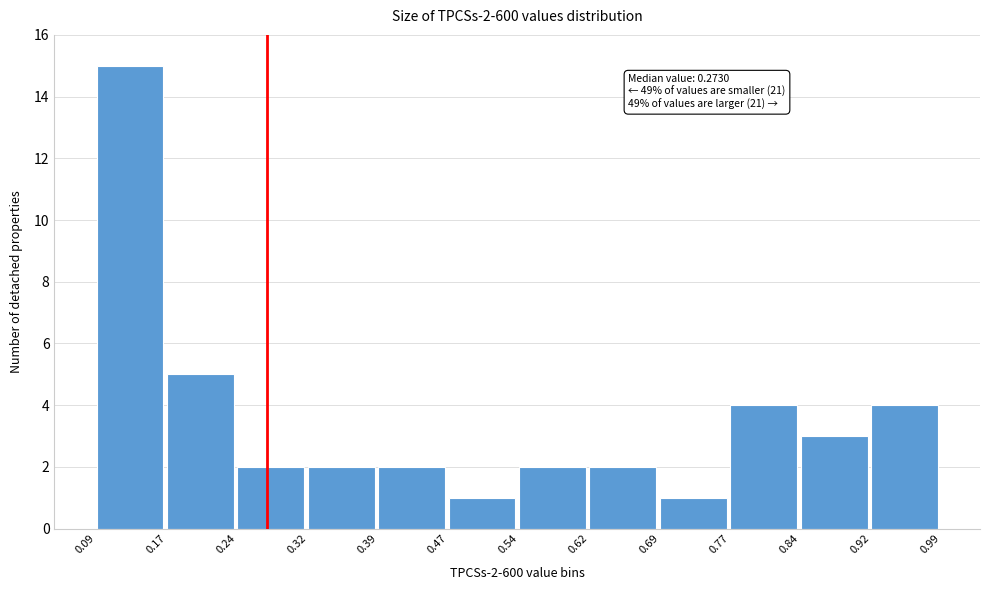

Over which range of the x-axis is the bar tallest?

0.09 to 0.17